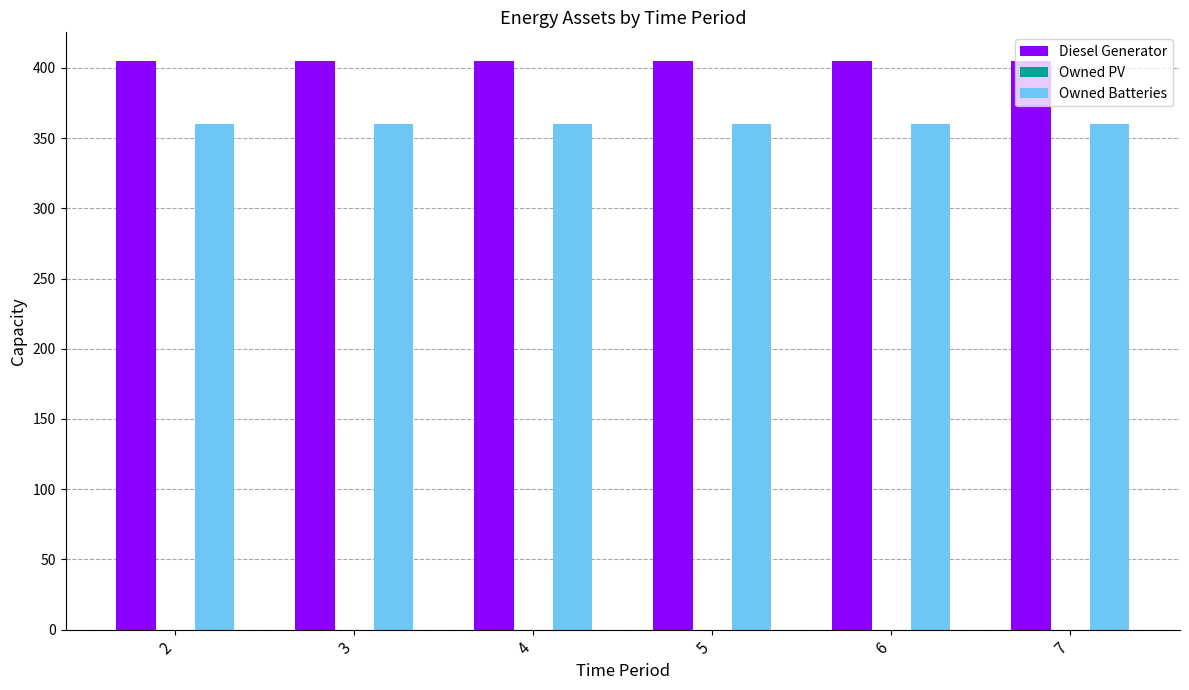

List the series in order of their peak value, highest first.

Diesel Generator, Owned Batteries